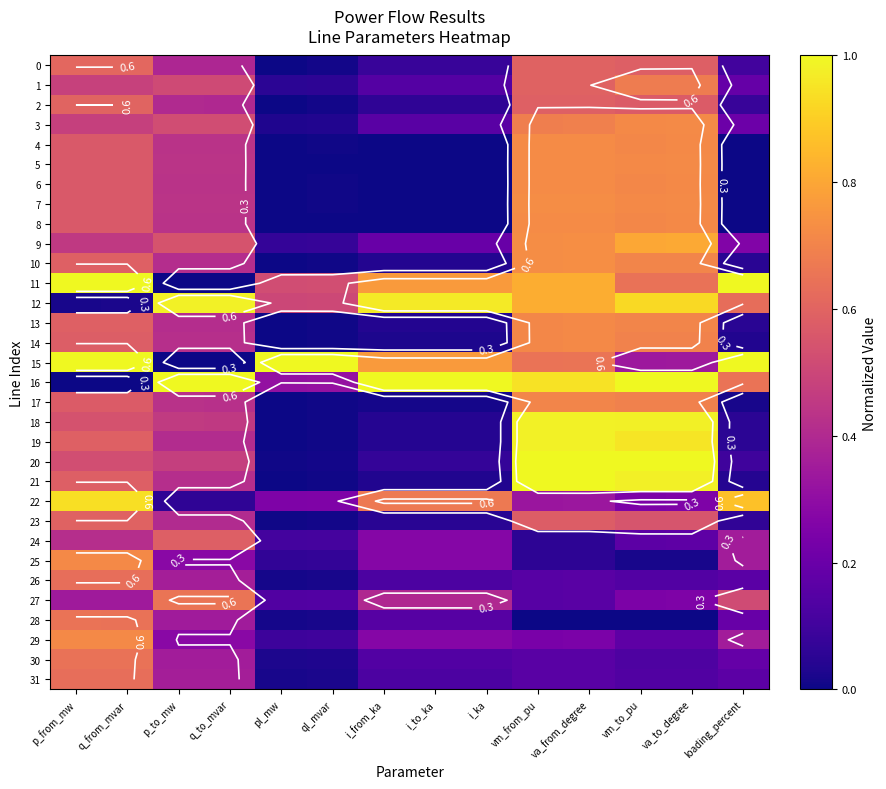

At which label is 6 closest to 0?

pl_mw